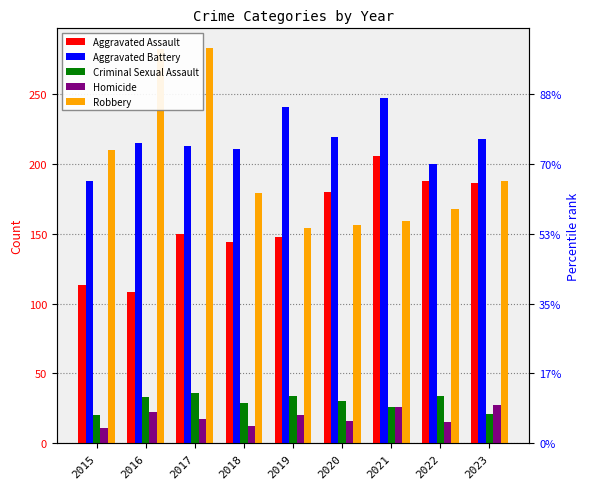

What is the minimum value shown in the chart?

11